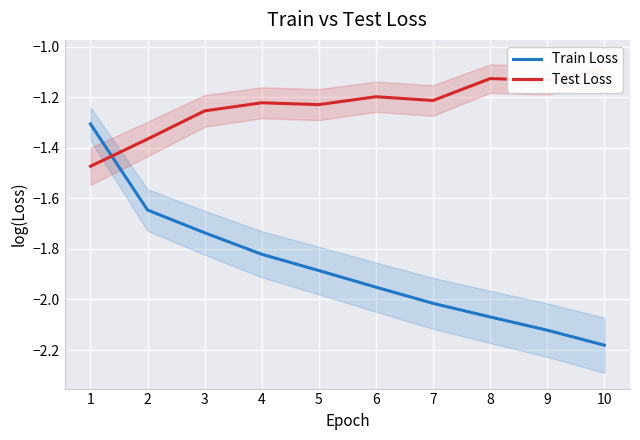

True or false: Train Loss and Test Loss intersect in this chart.

True